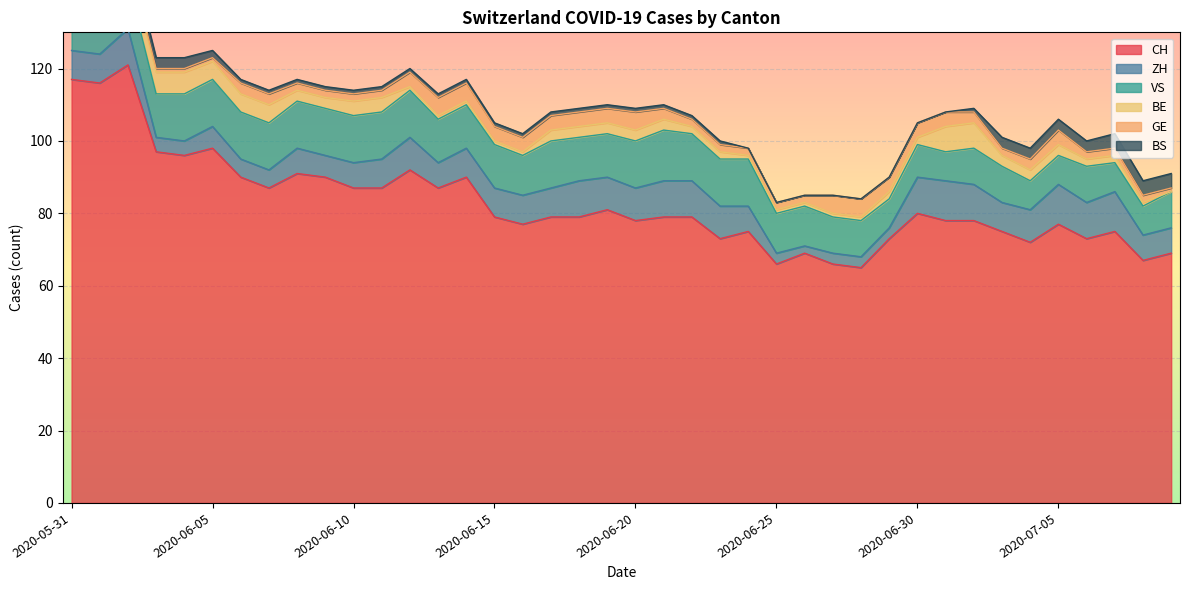

What are all the series names shown in the legend?

CH, ZH, VS, BE, GE, BS